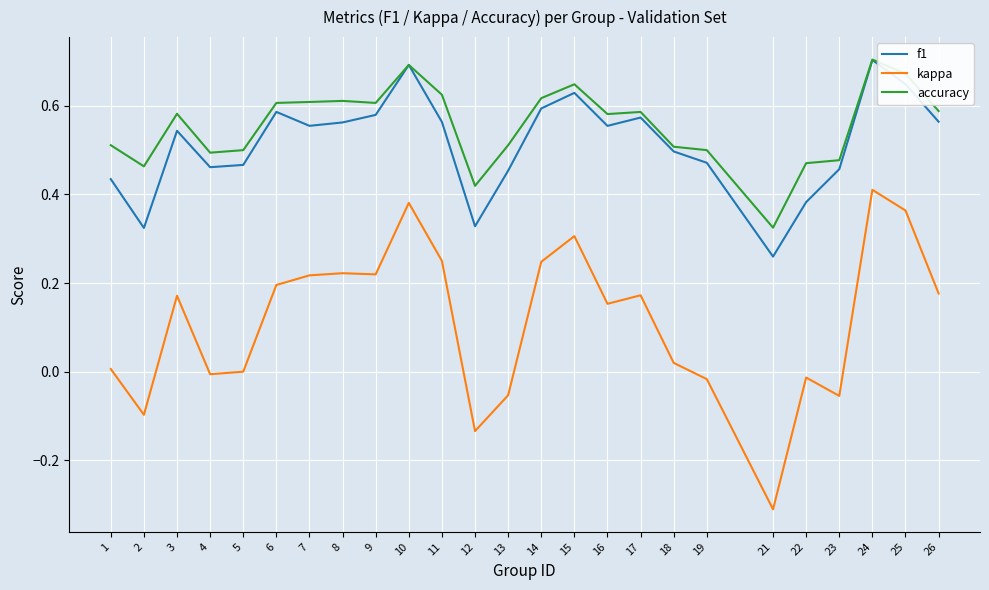

Between 17 and 21, which series saw the biggest shift?

kappa